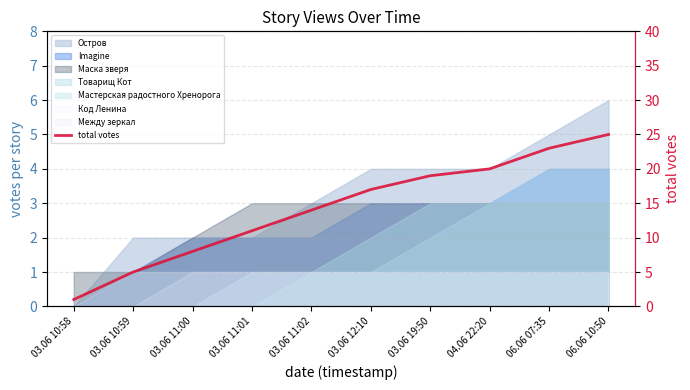

List the labels in order of value, largest first.

06.06 10:50, 06.06 07:35, 04.06 22:20, 03.06 19:50, 03.06 12:10, 03.06 11:02, 03.06 11:01, 03.06 11:00, 03.06 10:59, 03.06 10:58